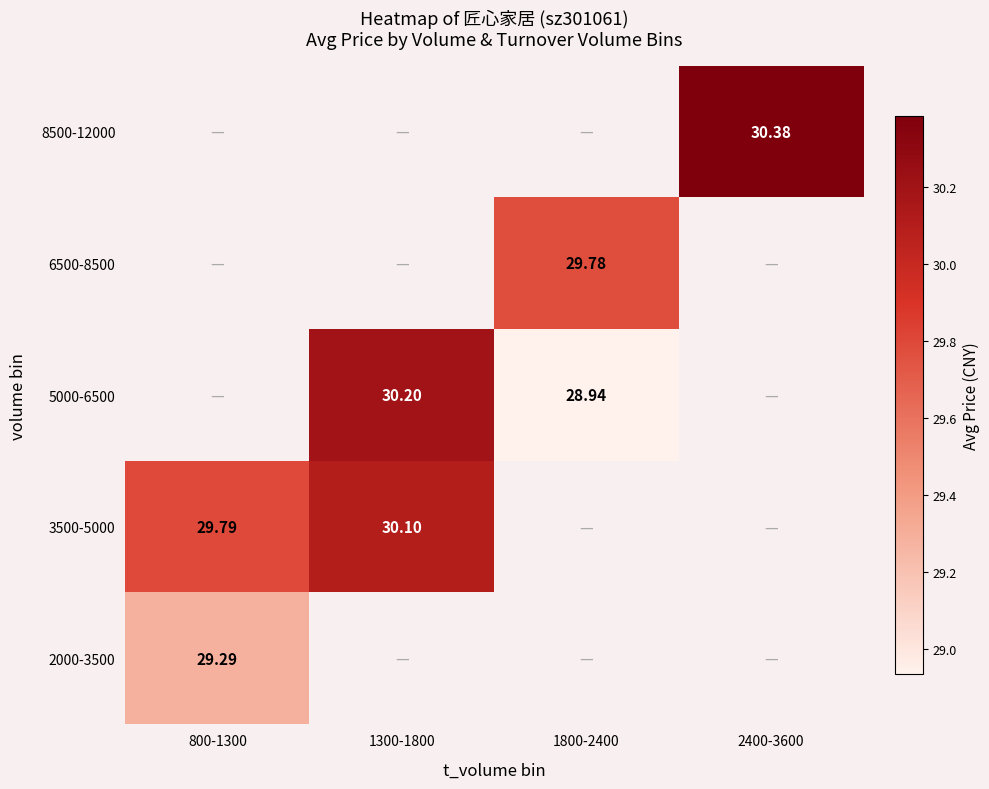

List the series in order of their peak value, highest first.

3500-5000, 5000-6500, 6500-8500, 8500-12000, 2000-3500